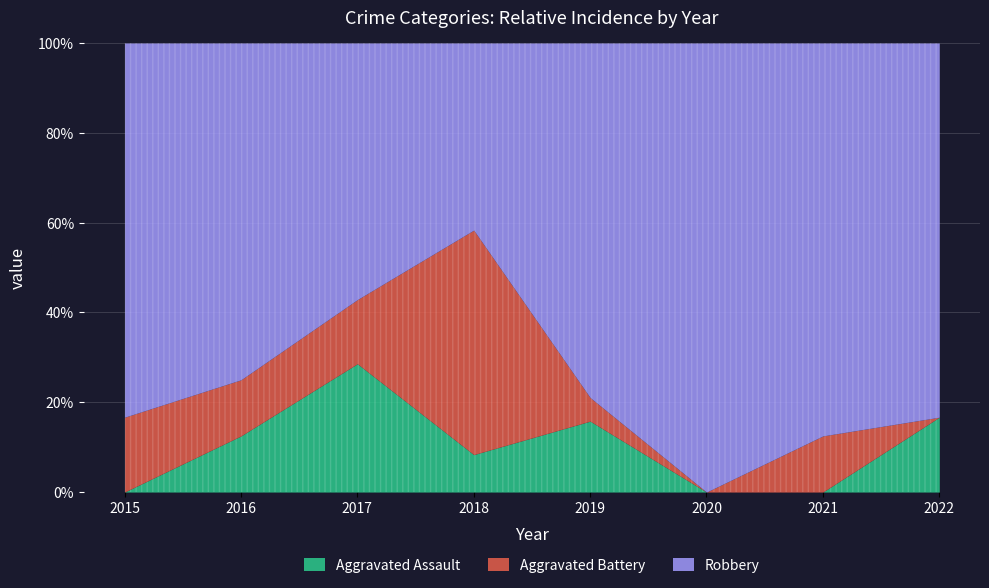

How many interior local peaks does the Aggravated Battery series have?

2